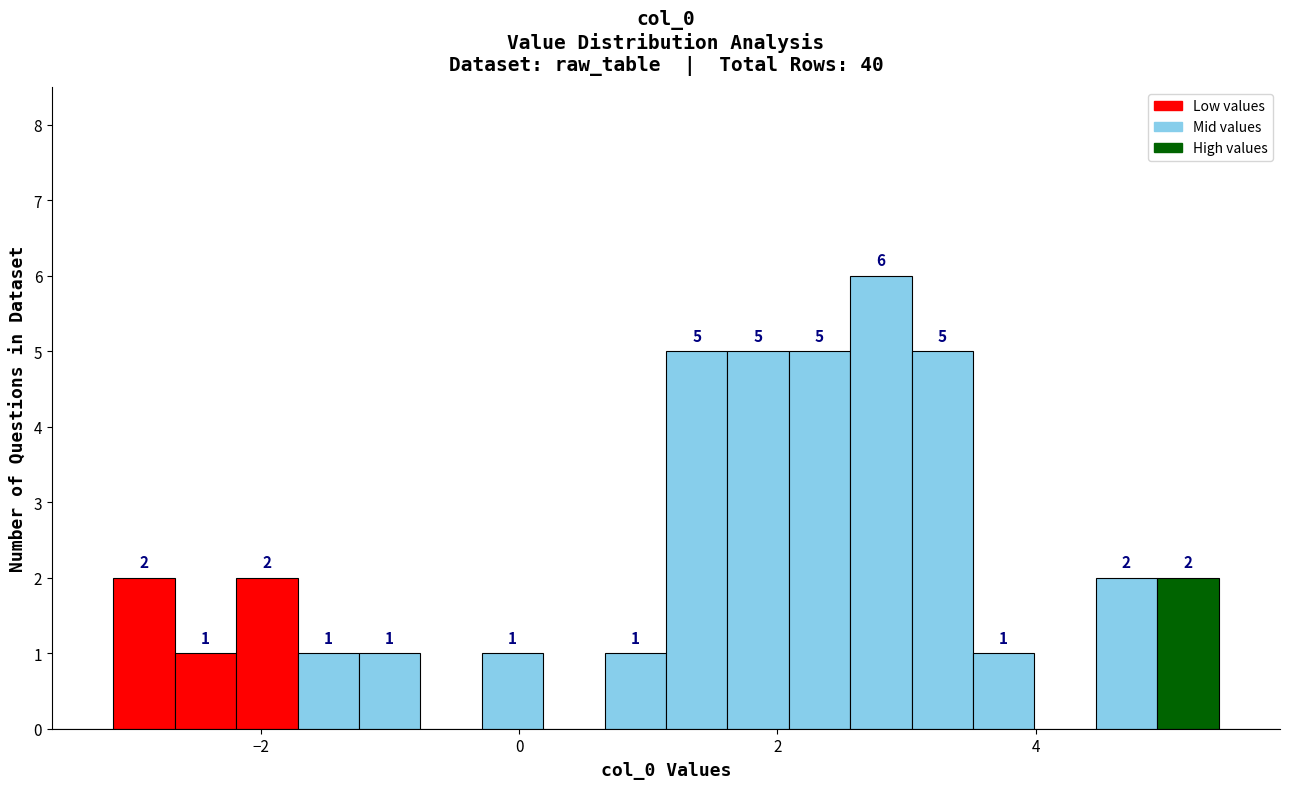

Read against the x-axis, roughly where is the centre of the tallest bar?

2.8